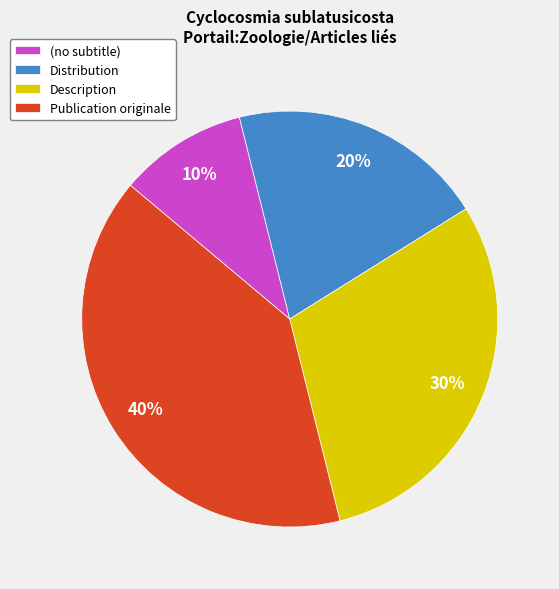

To the nearest percent, what is the average slice percentage?

25%